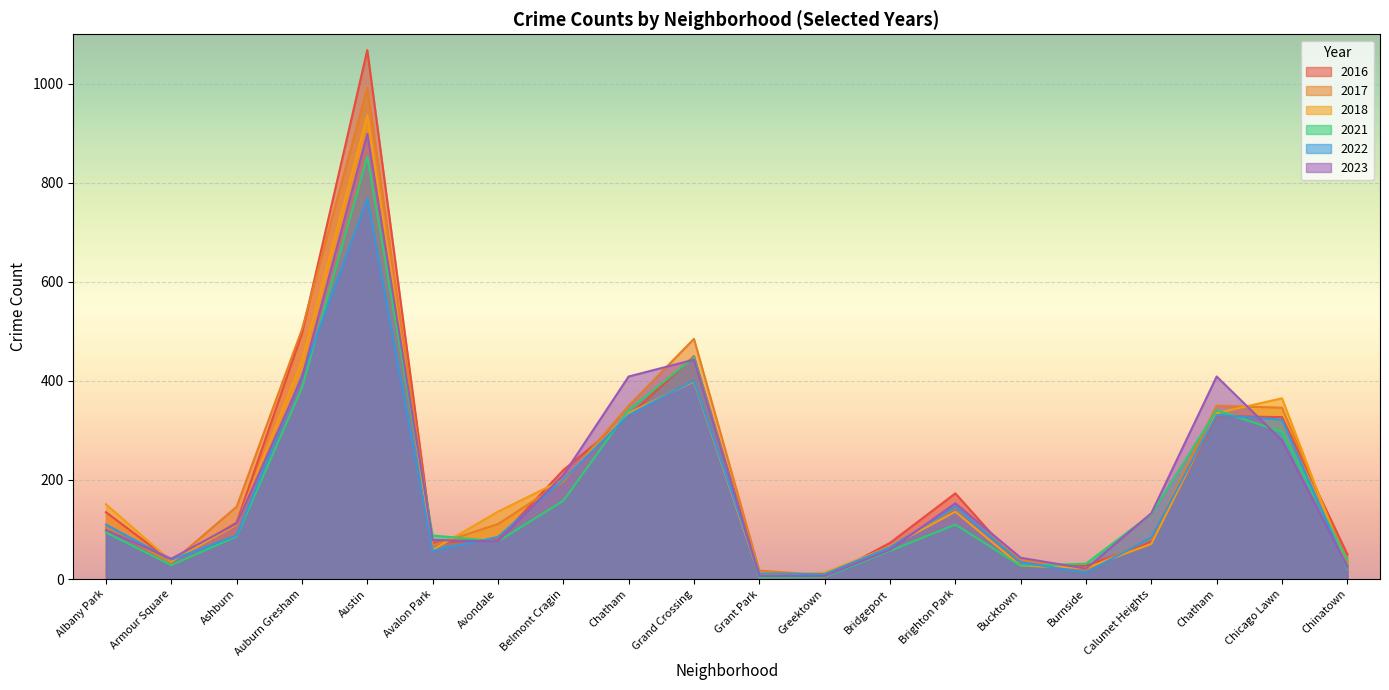

List the labels in order of 2023 value, smallest first.

Grant Park, Greektown, Burnside, Chinatown, Armour Square, Bucktown, Bridgeport, Avondale, Avalon Park, Albany Park, Ashburn, Calumet Heights, Brighton Park, Belmont Cragin, Chicago Lawn, Auburn Gresham, Chatham, Chatham, Grand Crossing, Austin